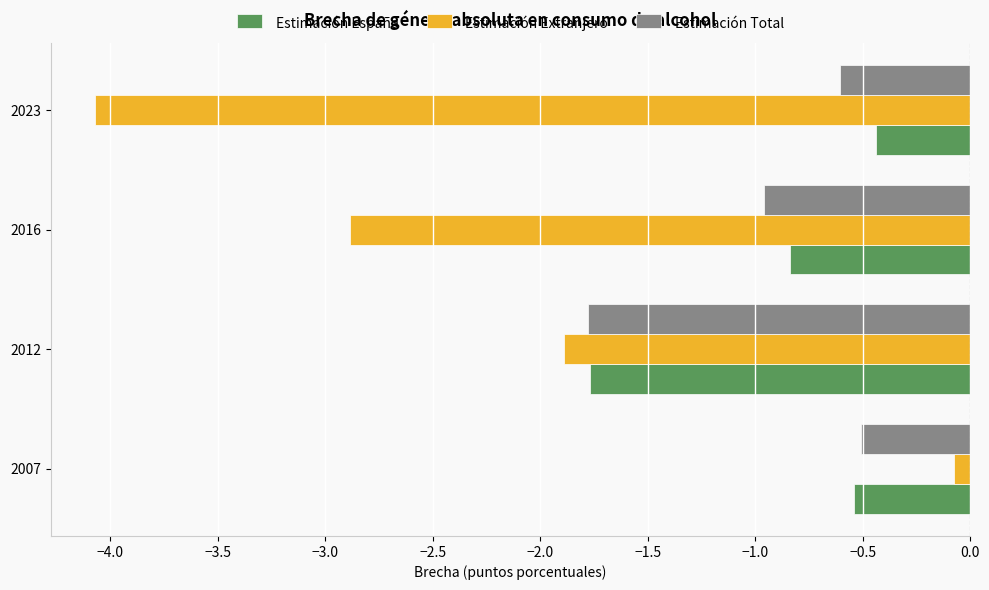

At which category is the sum across all series the highest?

2007